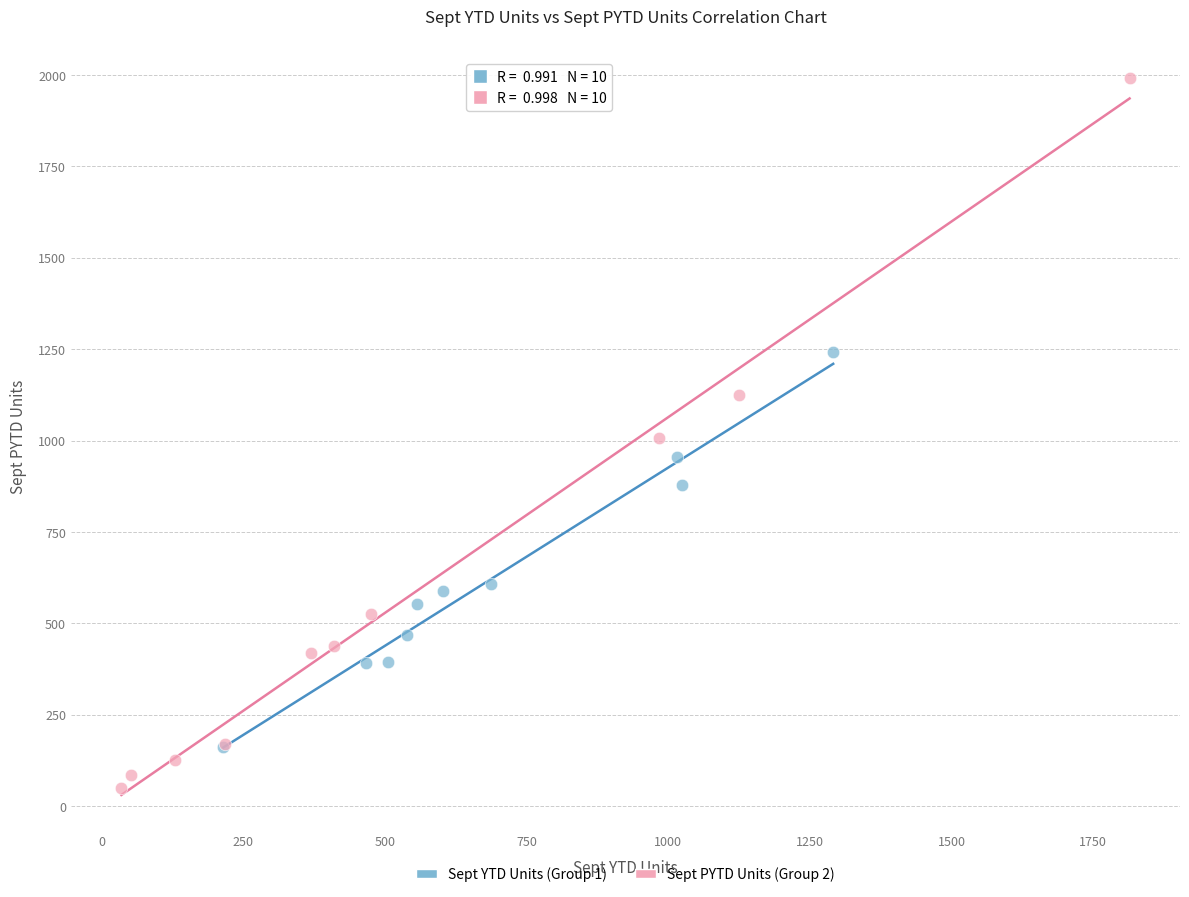

Which series has the widest spread of Y values?

Sept PYTD Units (Group 2)